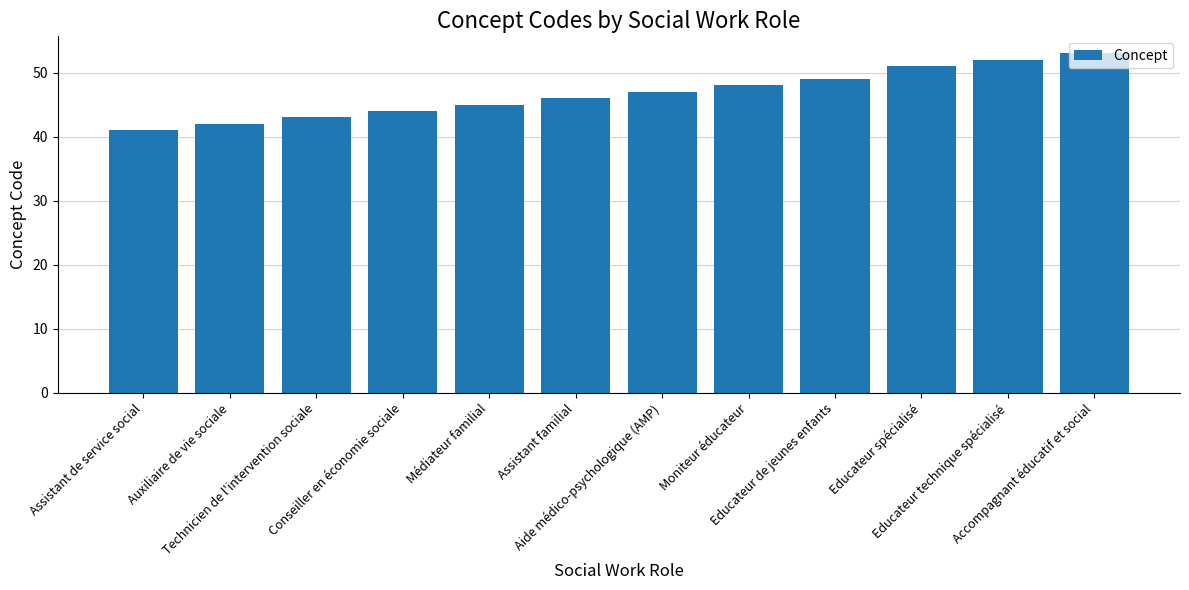

Read the value at Educateur technique spécialisé, to the nearest 5.

50